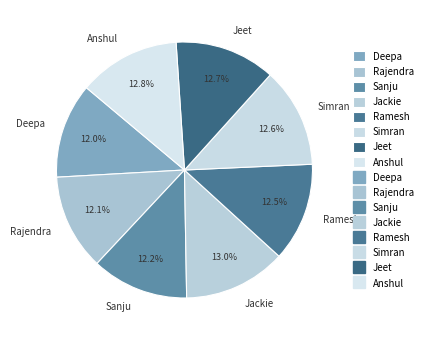

What portion of the pie excludes Deepa?

88.0%